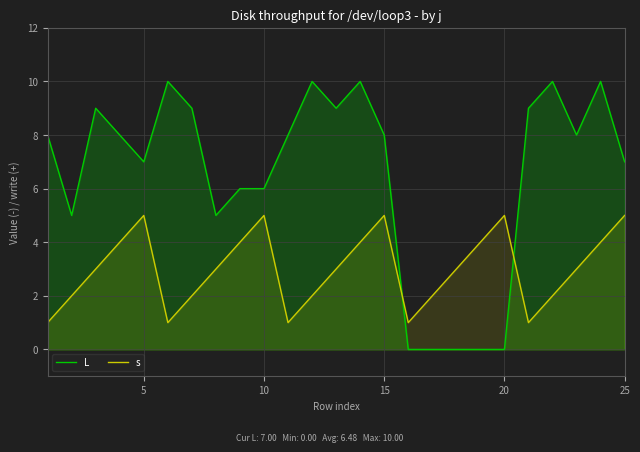

Reading left to right, what are all the values shown in this chart?

L: 8	5	9	8	7	10	9	5	6	6	8	10	9	10	8	0	0	0	0	0	9	10	8	10	7
s: 1	2	3	4	5	1	2	3	4	5	1	2	3	4	5	1	2	3	4	5	1	2	3	4	5